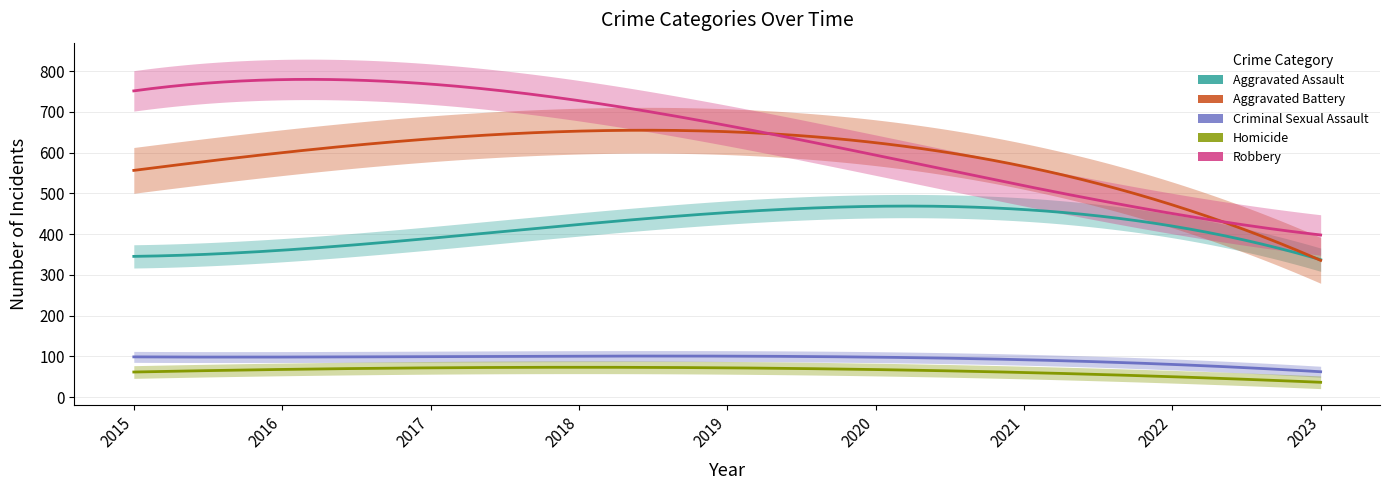

What is the difference between the second highest and second lowest values in the Aggravated Assault series?

134